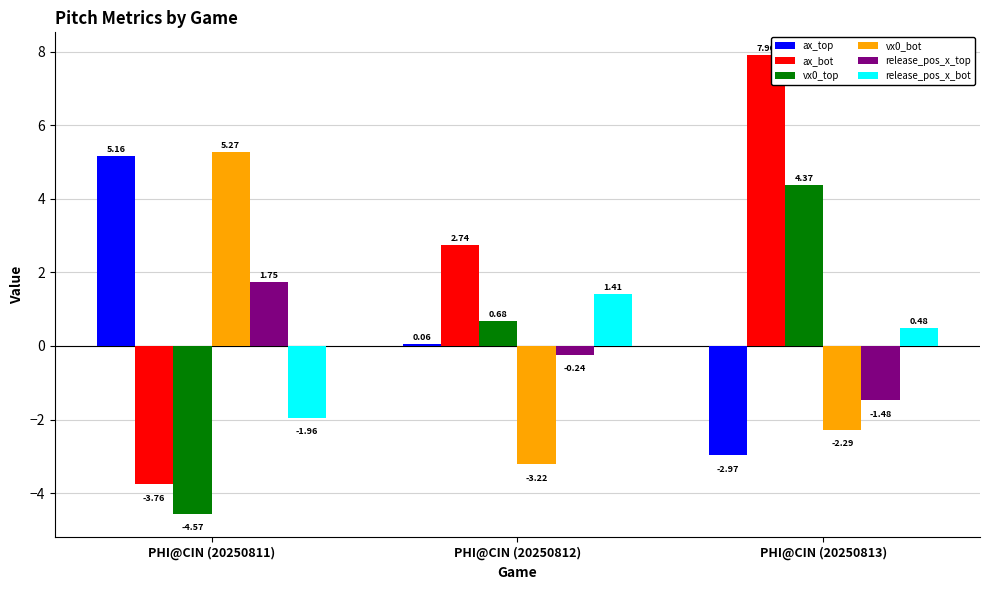

What are all the series names shown in the legend?

ax_top, ax_bot, vx0_top, vx0_bot, release_pos_x_top, release_pos_x_bot